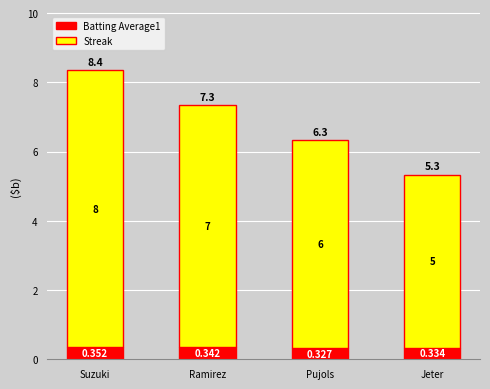

At which label does Batting Average1 reach its minimum?

Pujols